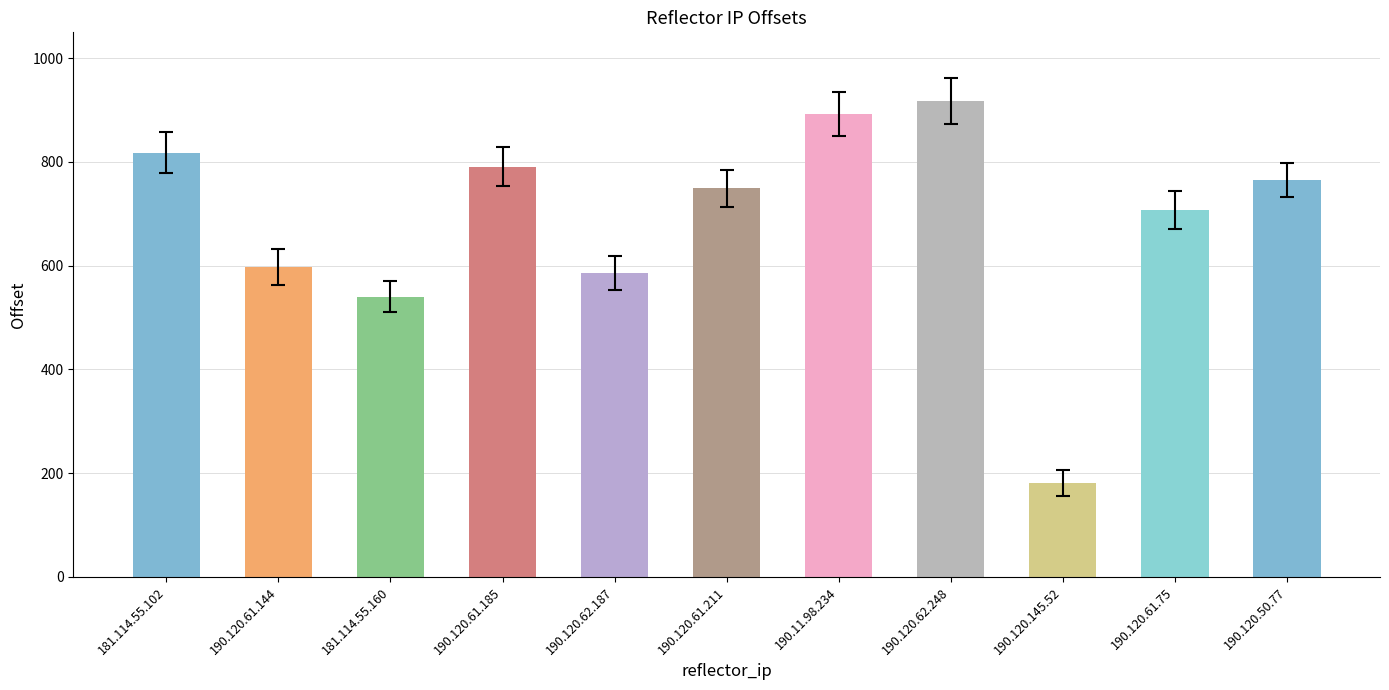

Read the value at 190.120.62.248.

917